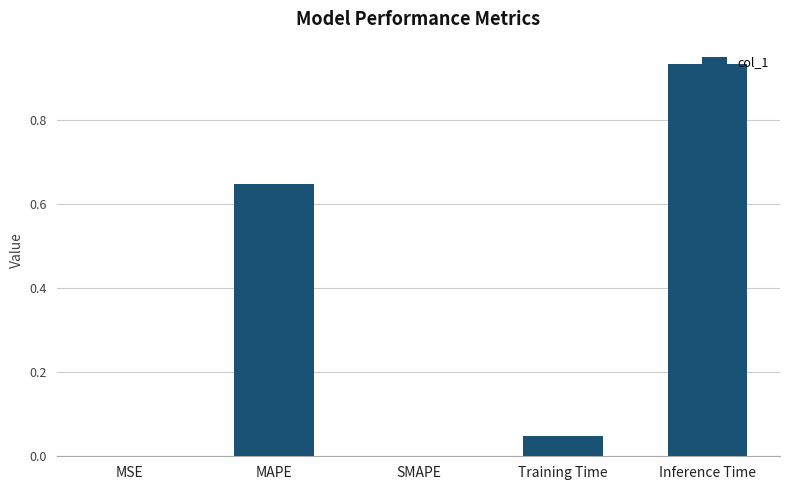

Does the chart contain stacked bars?

No